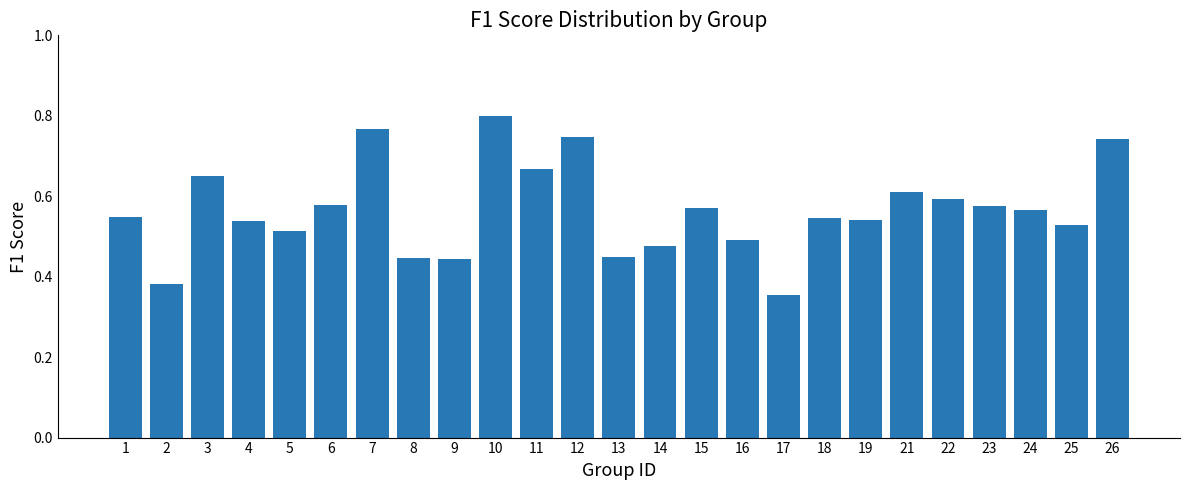

Is it true that the value at 22 is 0.6?

True